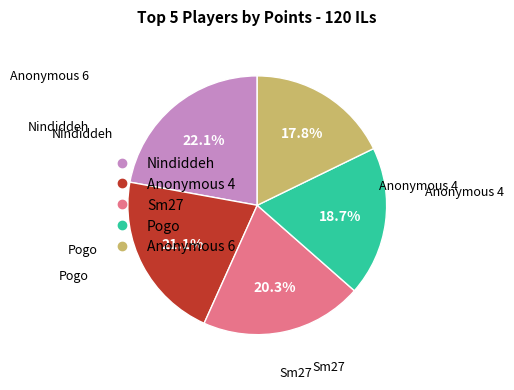

What percentage is the Sm27 slice, to the nearest percent?

20%